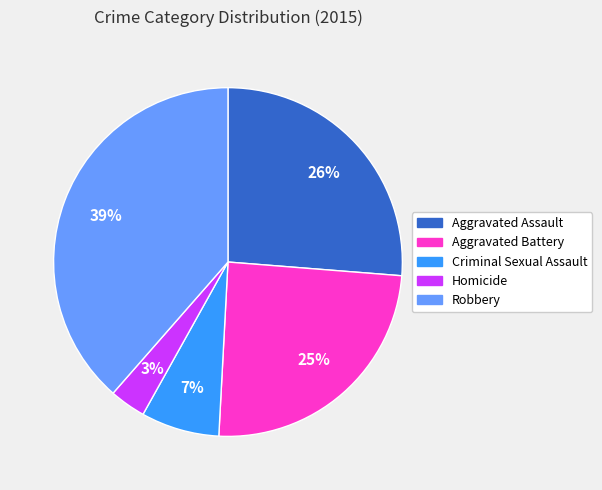

Between Homicide and Robbery, which is larger?

Robbery